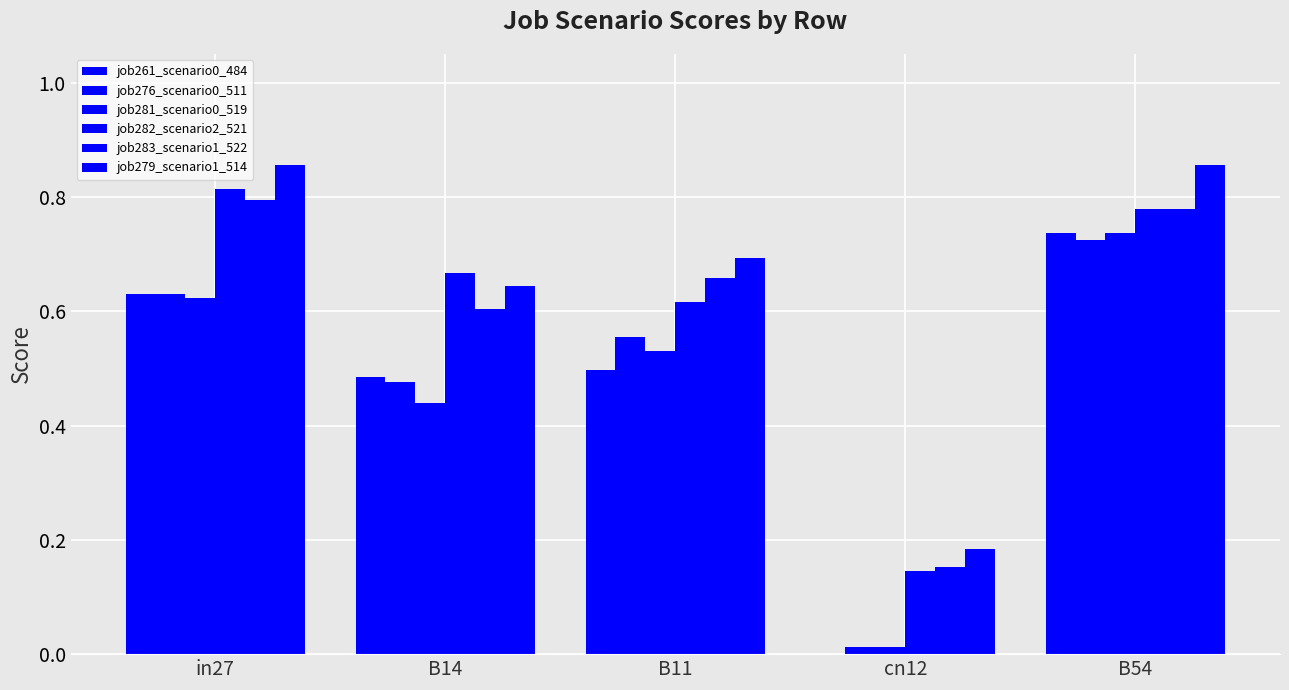

What is the total value across all series at B14?

3.3